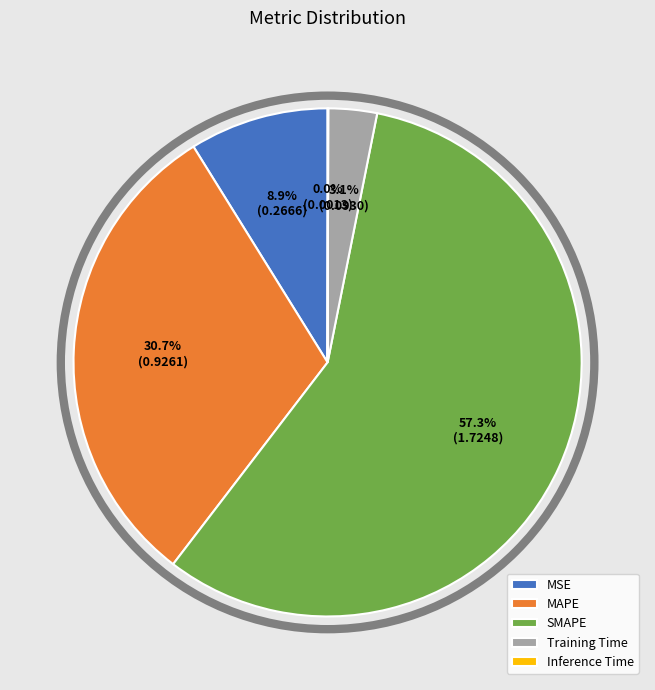

True or false: MSE accounts for 21% of the total.

False